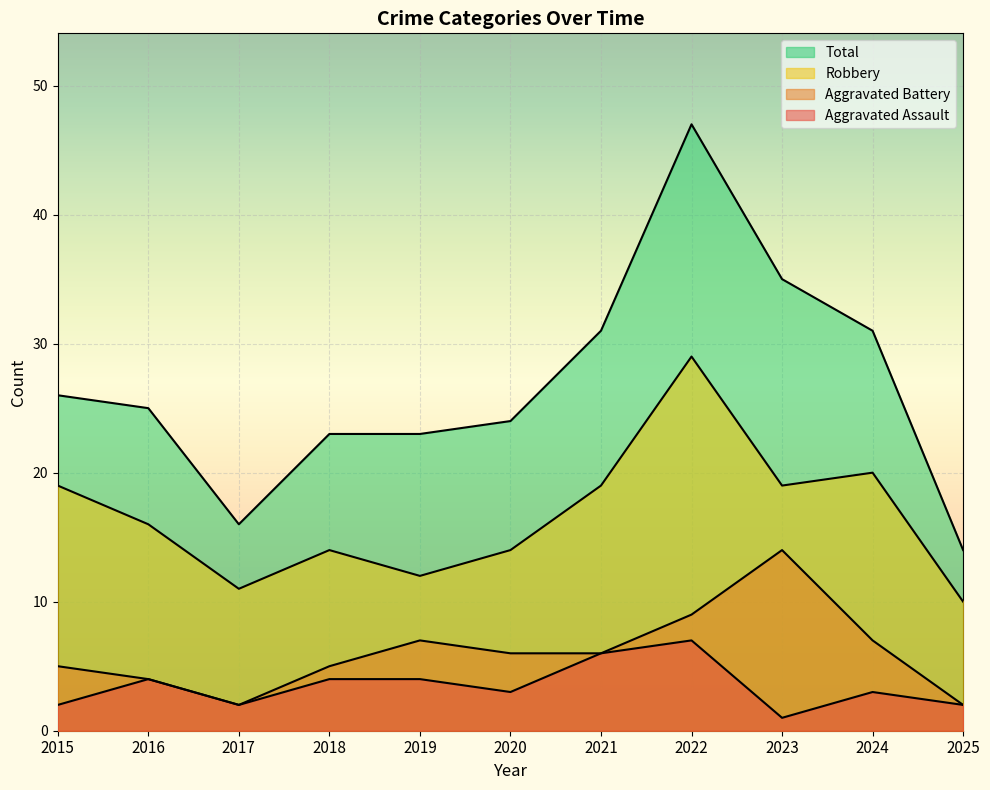

What is the difference between the Aggravated Battery values at 2024 and 2017?

5